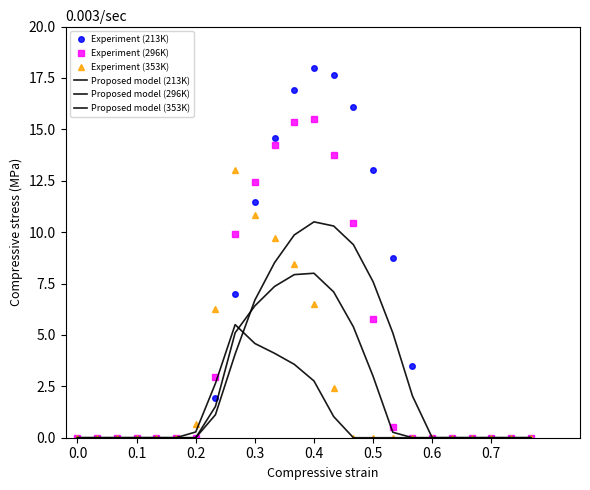

What are all the series names shown in the legend?

Experiment (213K), Experiment (296K), Experiment (353K), Proposed model (213K), Proposed model (296K), Proposed model (353K)